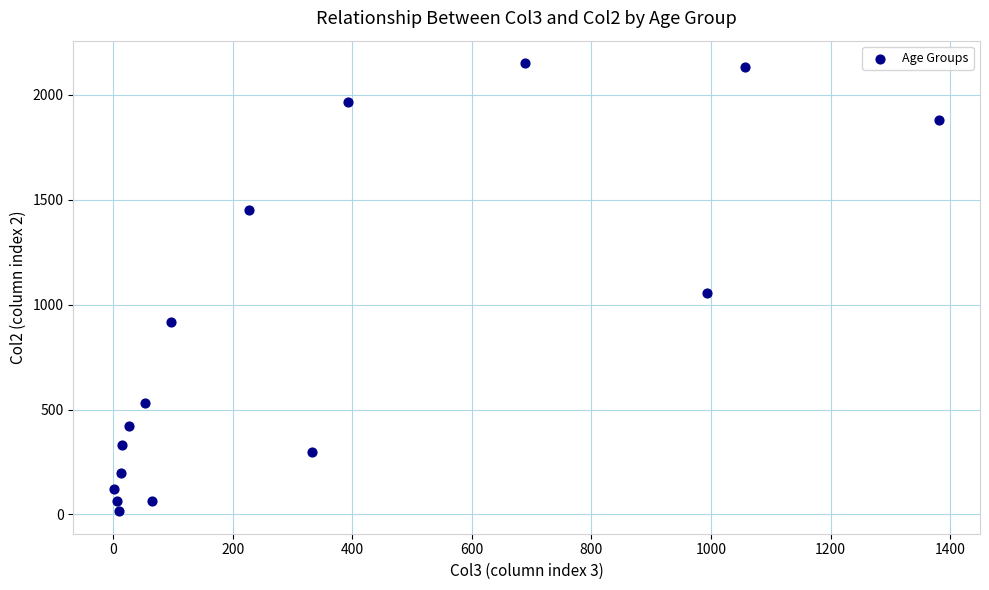

What Y value in the scatter plot is closest to 1083?

1053